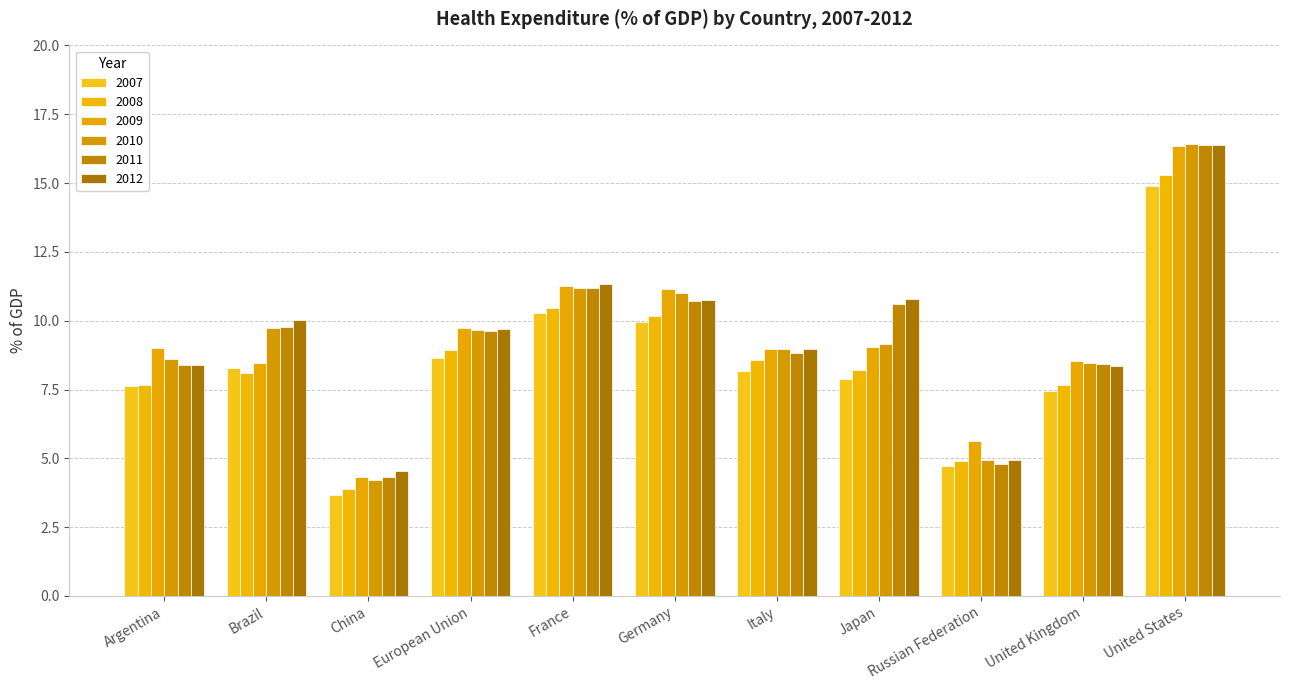

What position from the right is China?

9